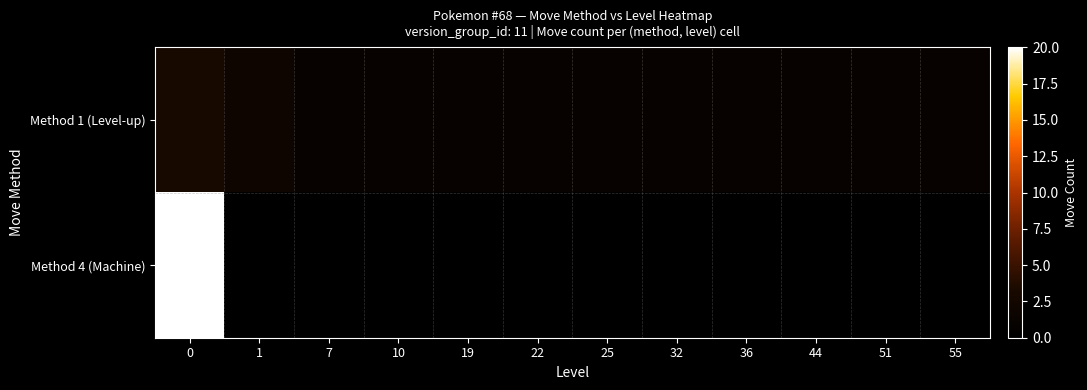

Reading left to right, transcribe all the data shown in this chart.

Method 1 (Level-up): 0=3	1=2	7=1	10=1	19=1	22=1	25=1	32=1	36=1	44=1	51=1	55=1
Method 4 (Machine): 0=20	1=0	7=0	10=0	19=0	22=0	25=0	32=0	36=0	44=0	51=0	55=0